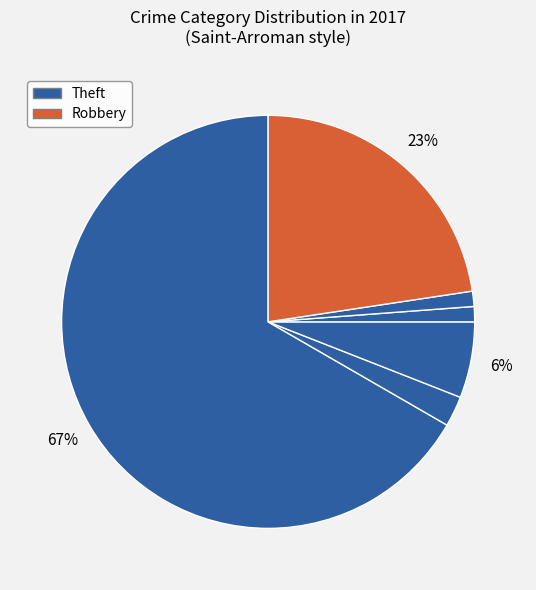

Count the number of slices in the pie.

6